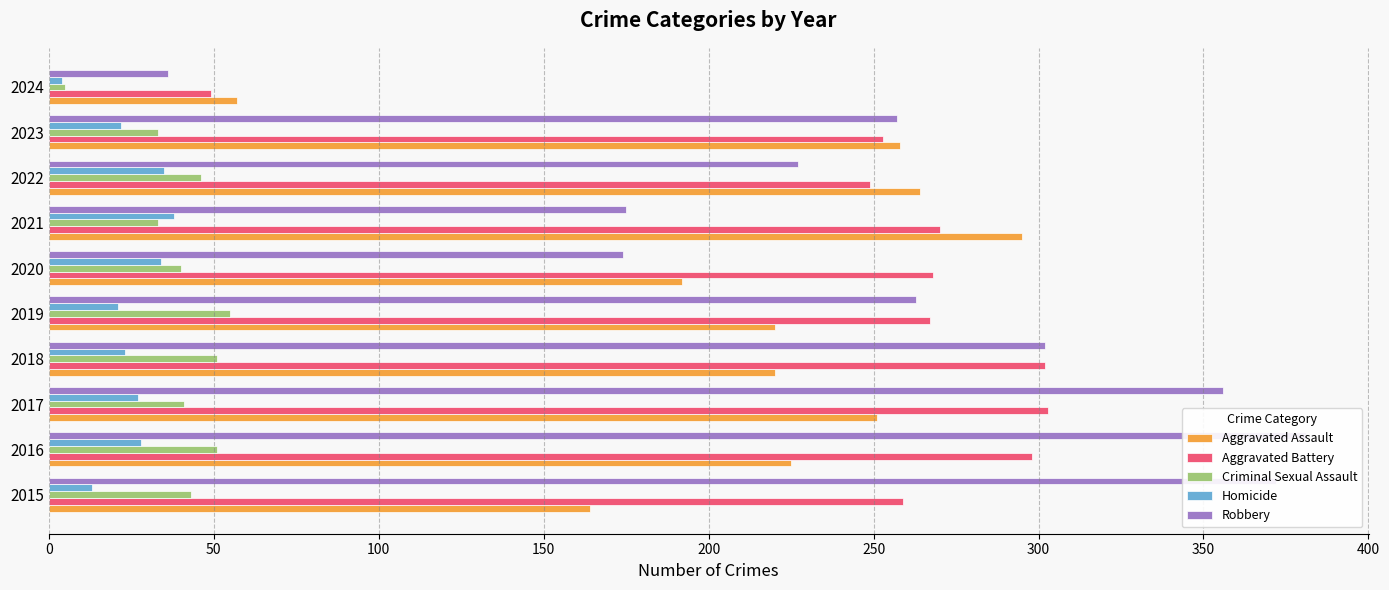

What is the highest value of the Homicide series?

38